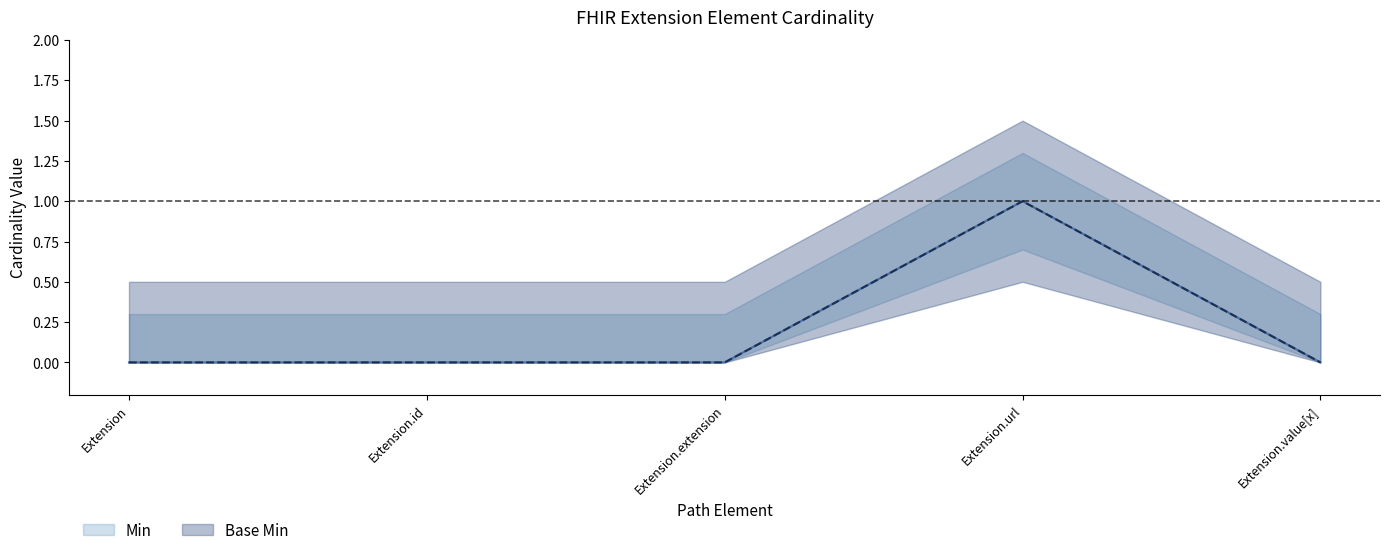

Reading left to right, list all the values displayed in this chart.

Min: Extension=0	Extension.id=0	Extension.extension=0	Extension.url=1	Extension.value[x]=0
Base Min: Extension=0	Extension.id=0	Extension.extension=0	Extension.url=1	Extension.value[x]=0